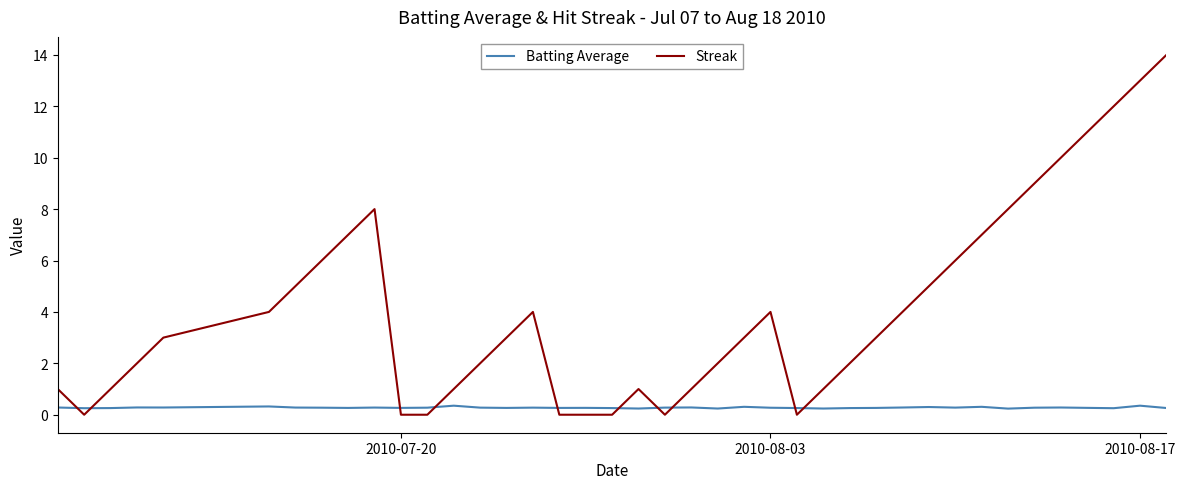

What is the highest value of the Batting Average series?

0.4